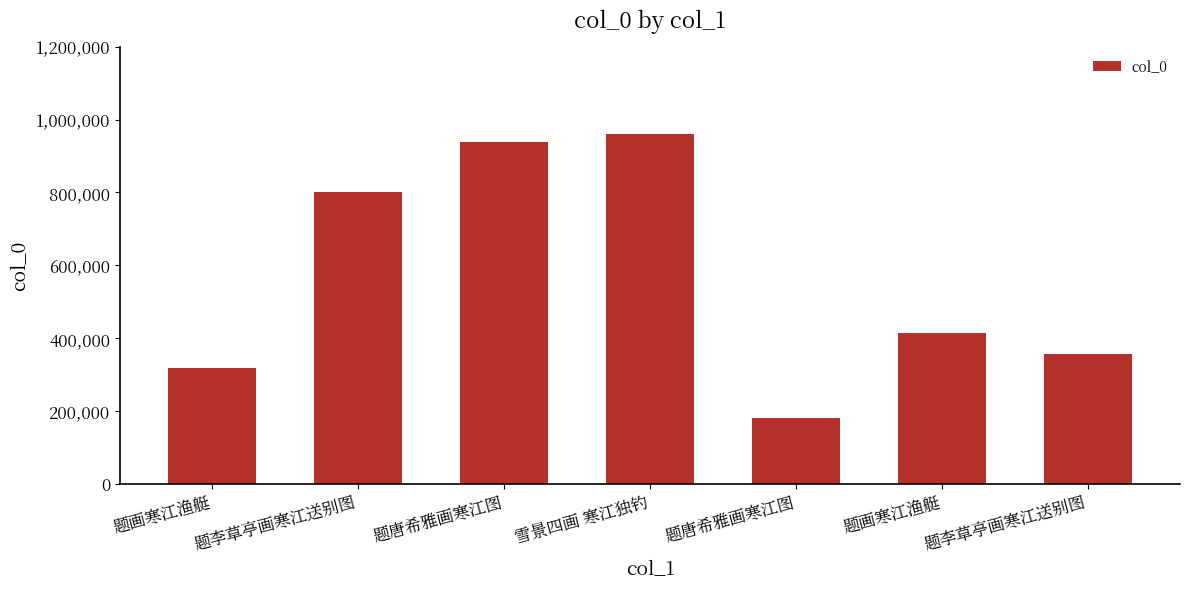

Does the chart contain any negative values?

No